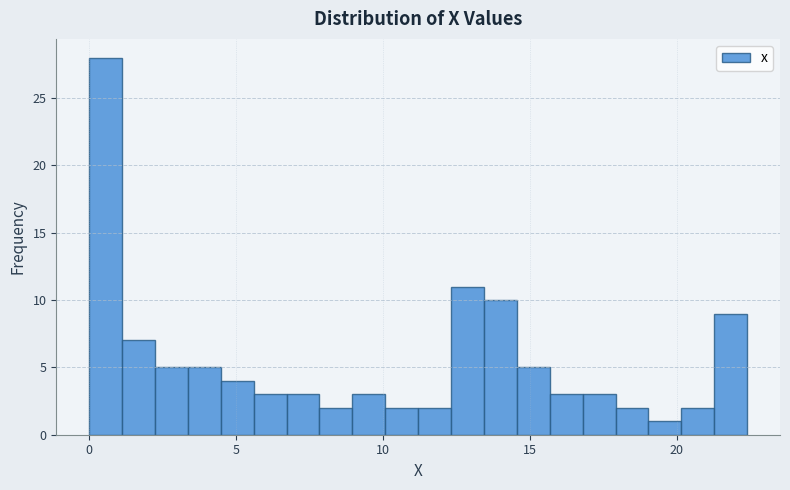

Read against the x-axis, roughly where is the centre of the tallest bar?

0.5